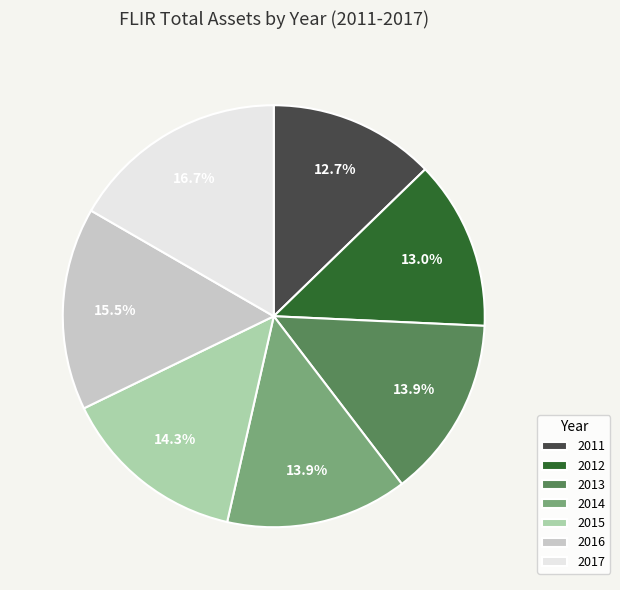

Does 2011 account for over 50% of the chart?

No